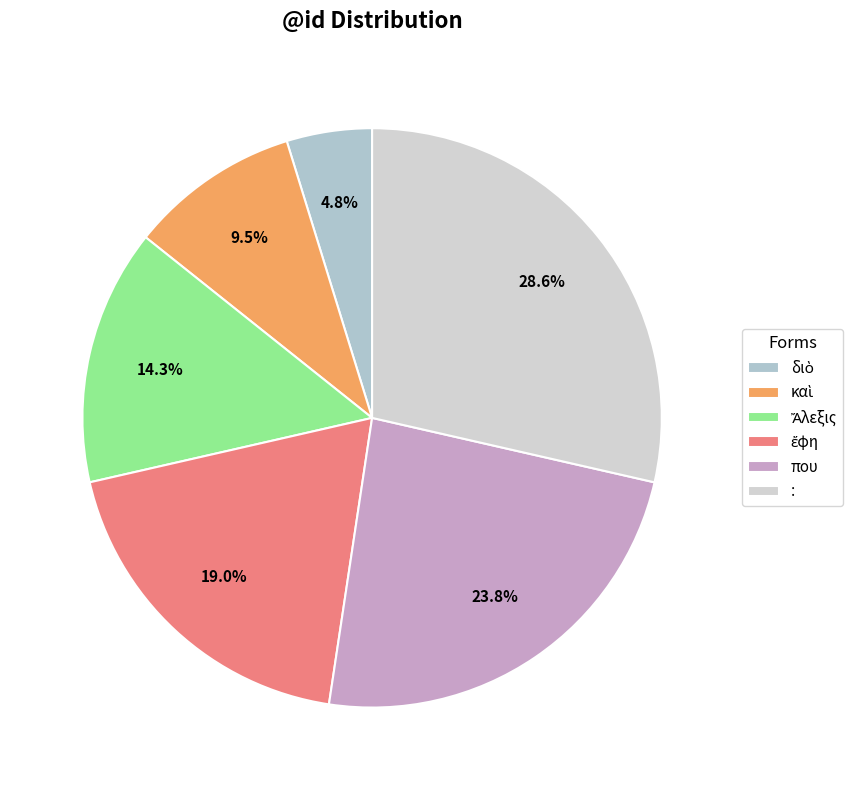

To the nearest percent, what is the average slice percentage?

17%